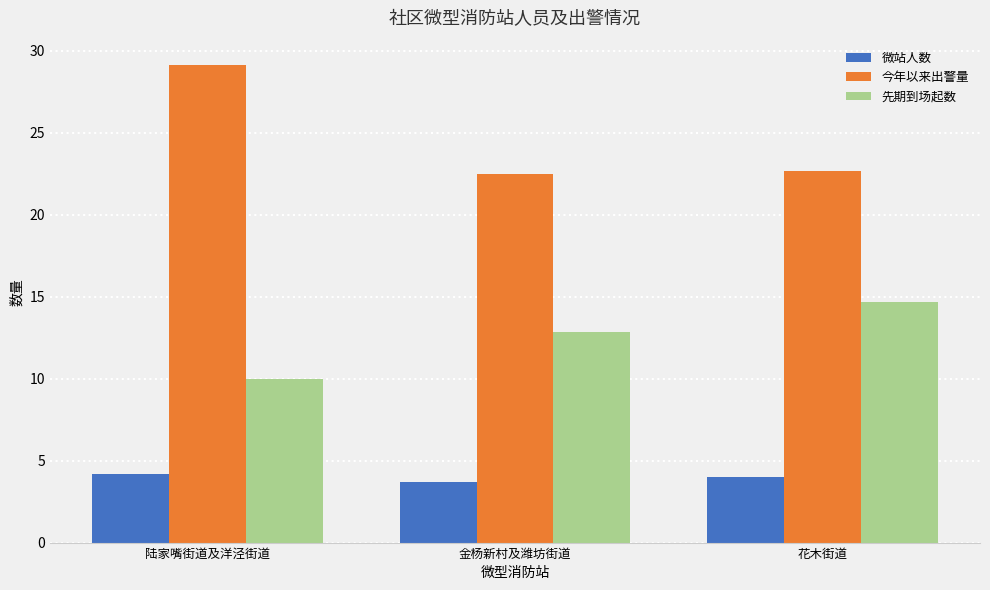

What is the value of the 今年以来出警量 bar at the 2nd from the left?

22.5